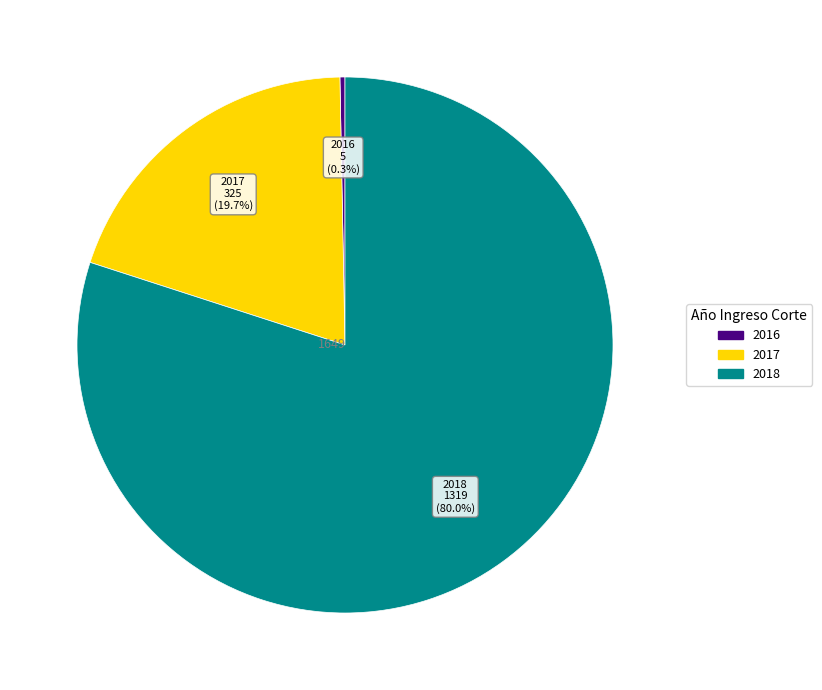

What is the largest slice in the pie chart?

2018